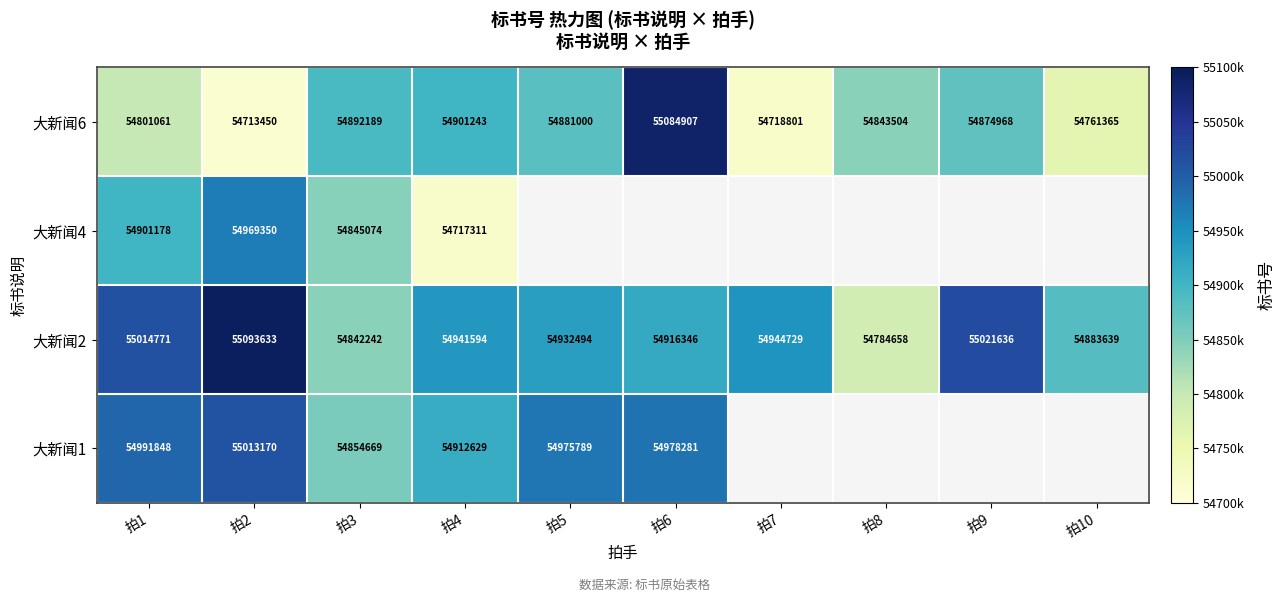

What is the maximum value for 大新闻6?

55084907